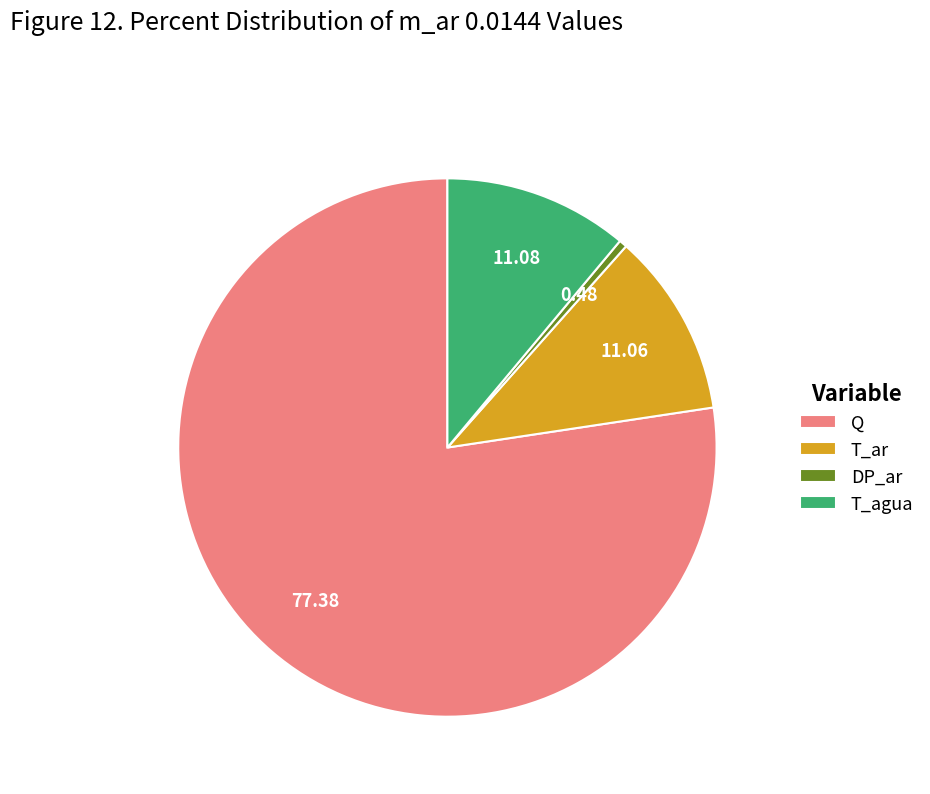

What is the ratio of the value at T_agua to the value at T_ar?

1.0